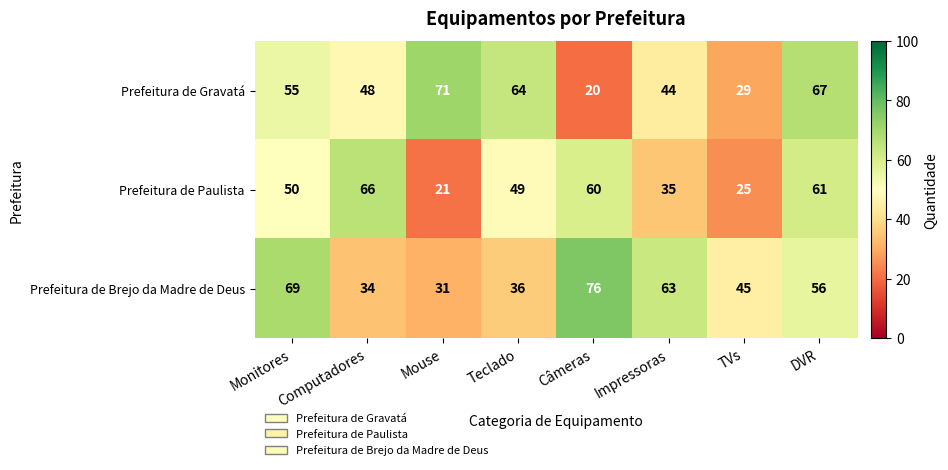

What is the total value across all series at Câmeras?

156